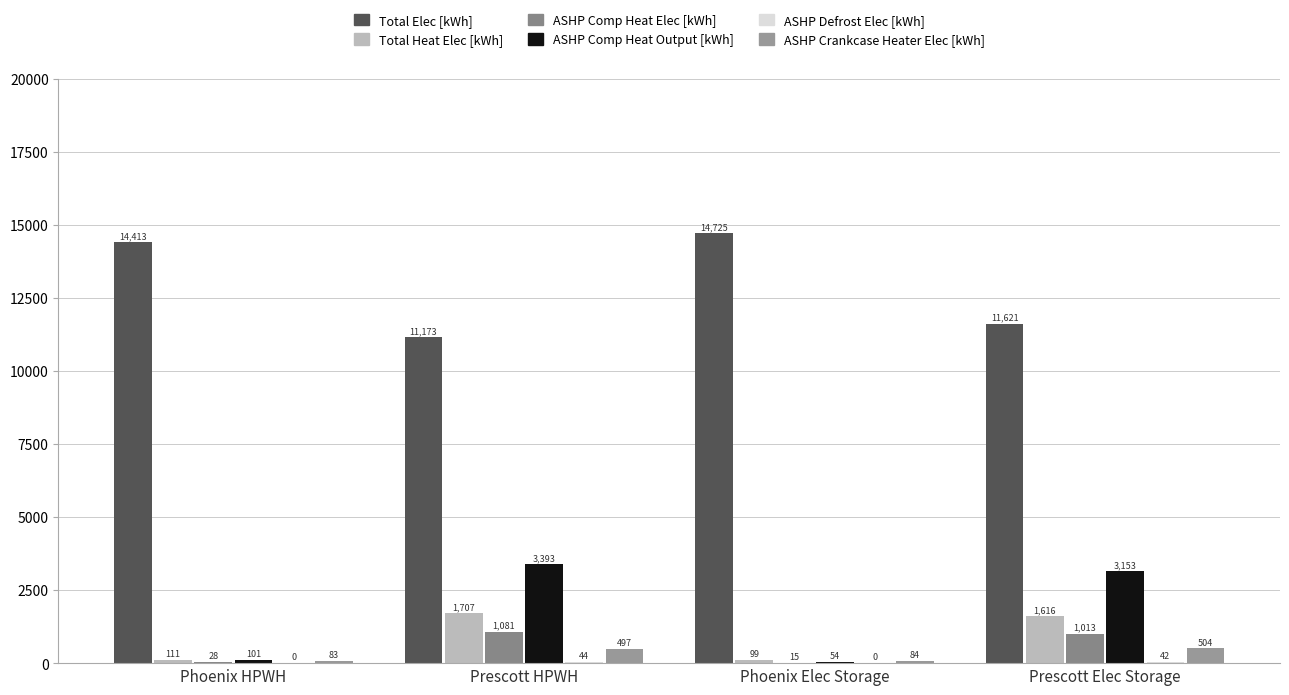

How many groups of bars are there?

4